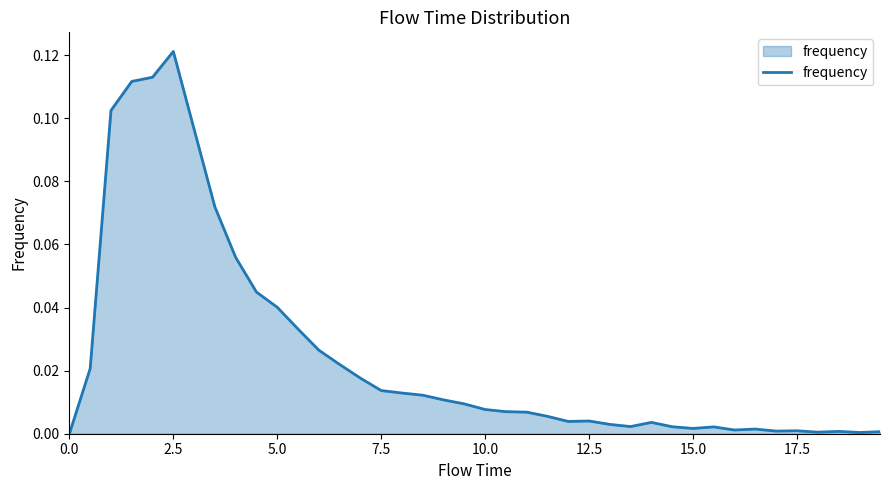

How many lines are shown in the chart?

1